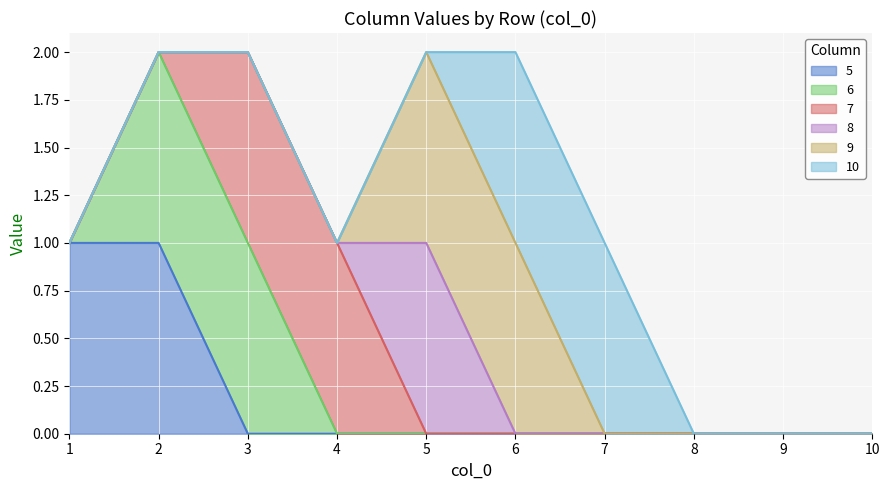

Reading left to right, extract all data points from this chart.

5: 1	1	0	0	0	0	0	0	0	0
6: 0	1	1	0	0	0	0	0	0	0
7: 0	0	1	1	0	0	0	0	0	0
8: 0	0	0	0	1	0	0	0	0	0
9: 0	0	0	0	1	1	0	0	0	0
10: 0	0	0	0	0	1	1	0	0	0